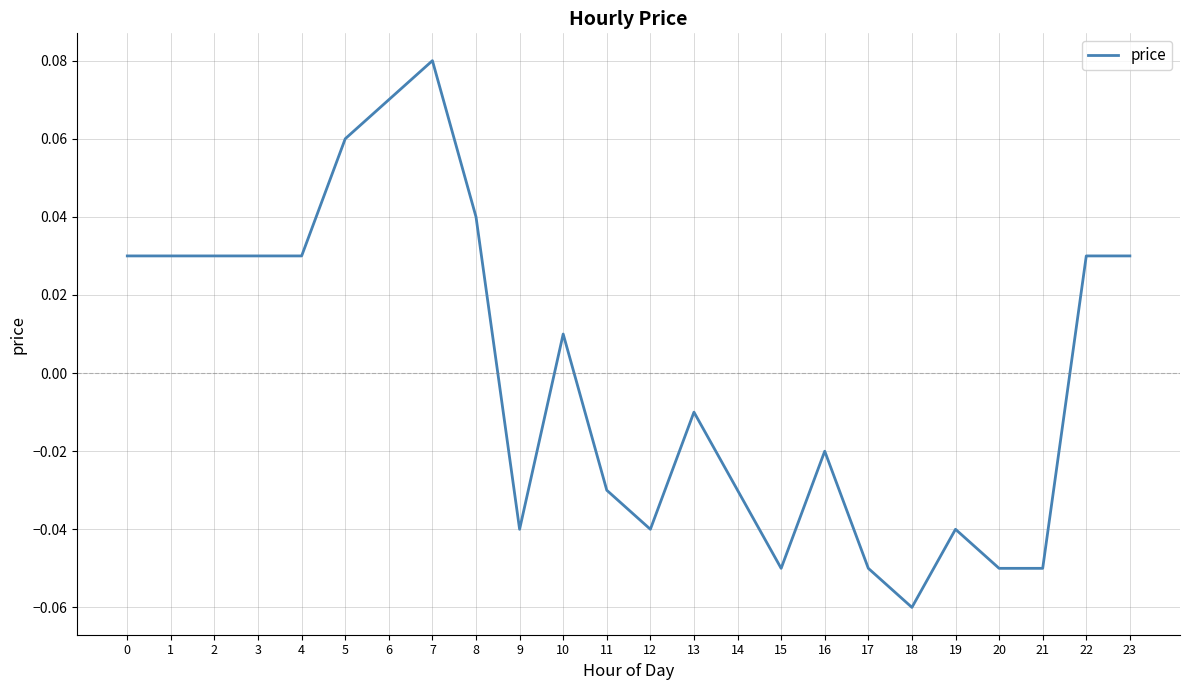

The value at 23 is 0.1. True or false?

False